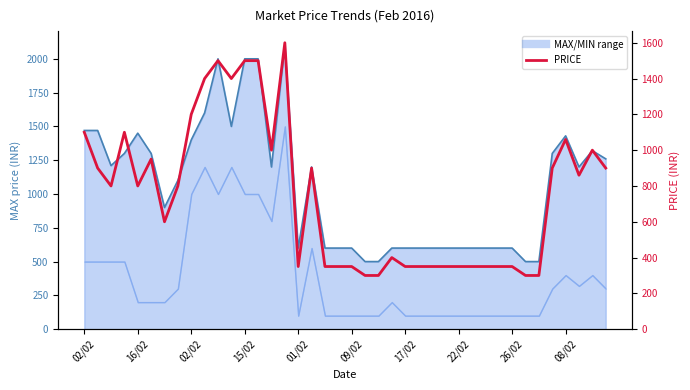

What is the value of the 18th point from the left?

900